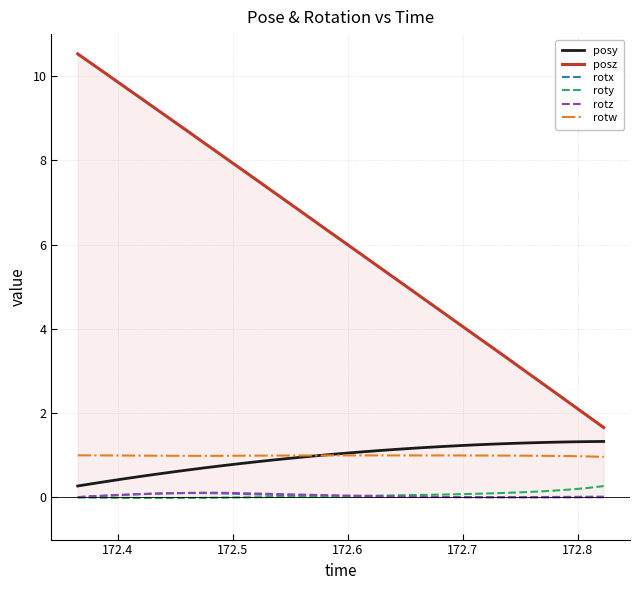

True or false: rotz and posy intersect in this chart.

False